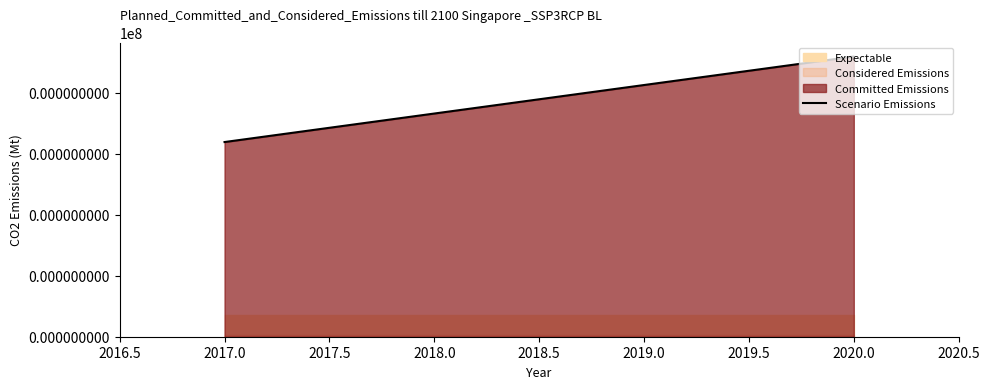

What is the difference between the maximum and minimum values?

0.3